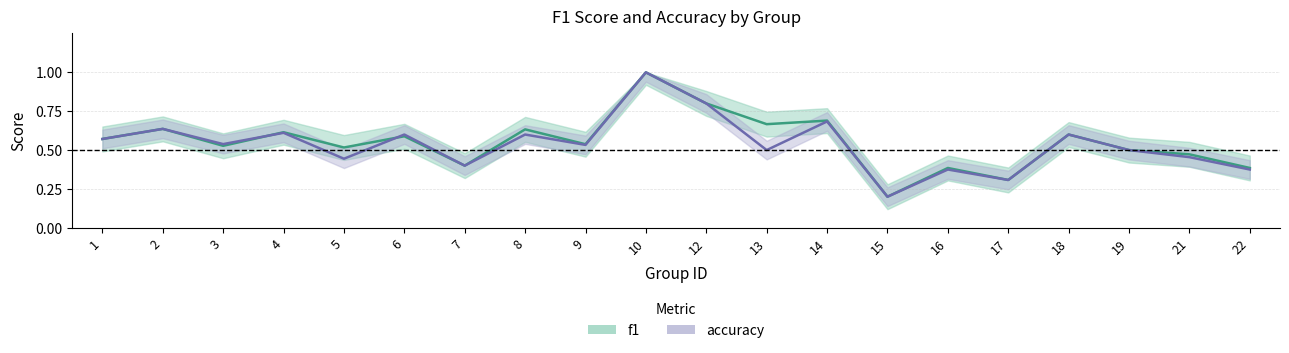

What is the sum of all accuracy values?

10.7